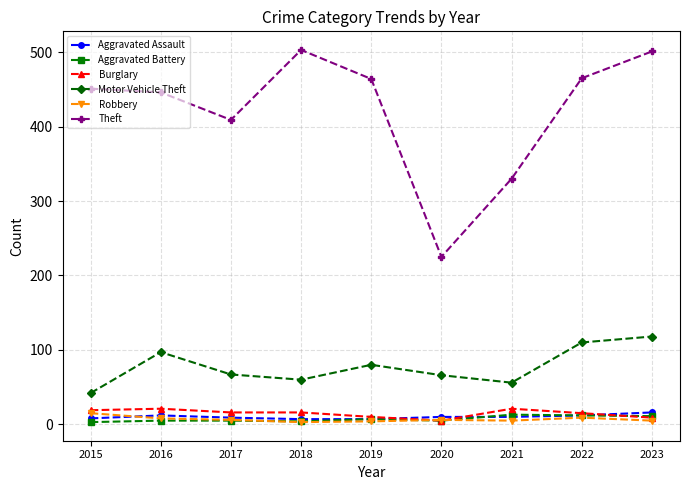

The Burglary series shows 5 at 2020. True or false?

True